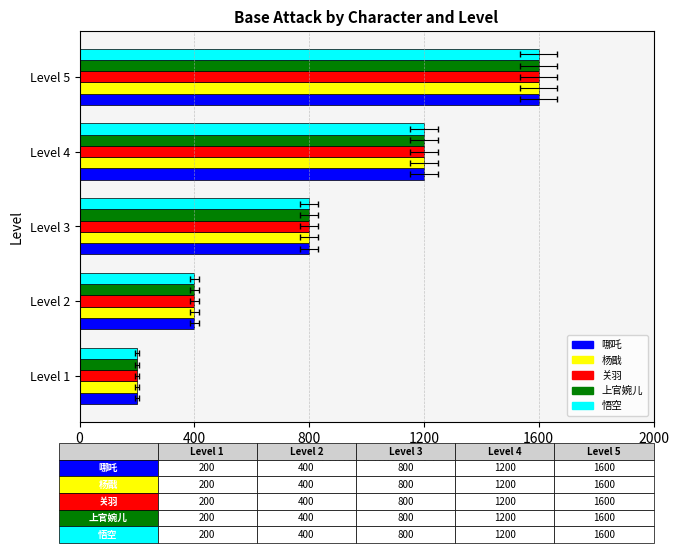

Is it true that 关羽 equals 607 at Level 2?

False